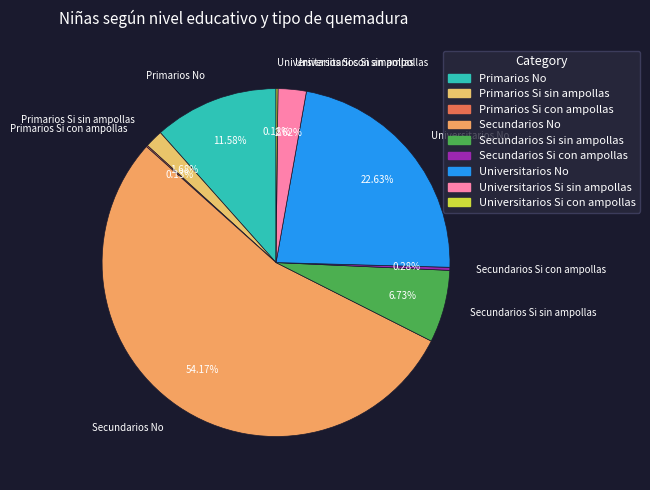

Between Universitarios No and Primarios Si sin ampollas, which is larger?

Universitarios No